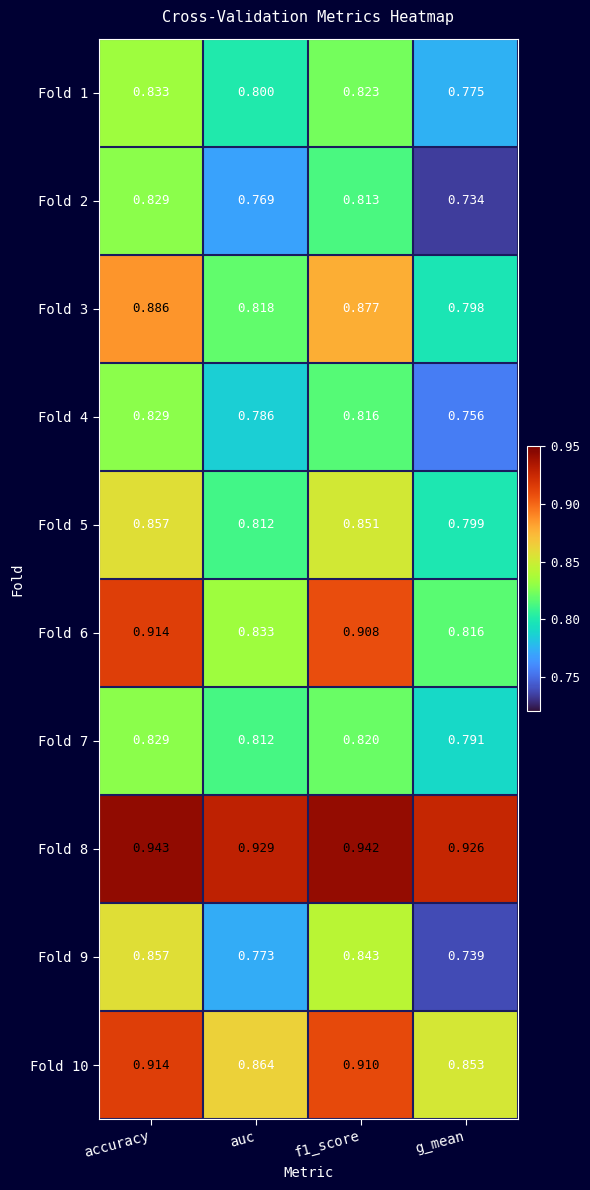

Is the value of Fold 9 at f1_score greater than the value of Fold 3 at g_mean?

Yes